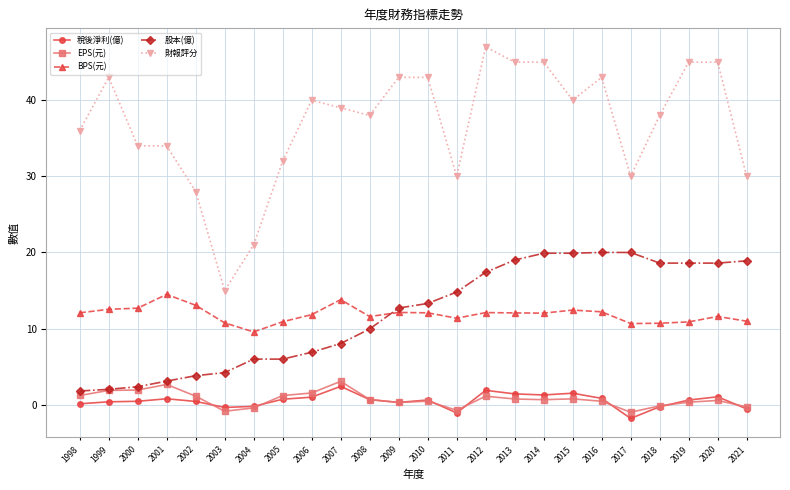

How many categories are shown in the chart?

24